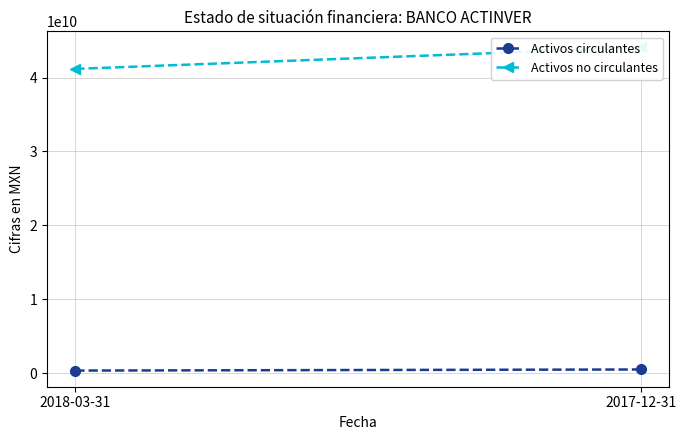

The Activos no circulantes series shows 12656088251 at 2017-12-31. True or false?

False